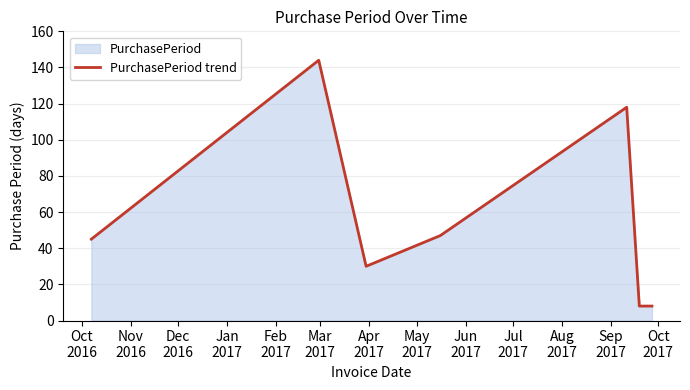

What is the difference between the second highest and minimum values?

110